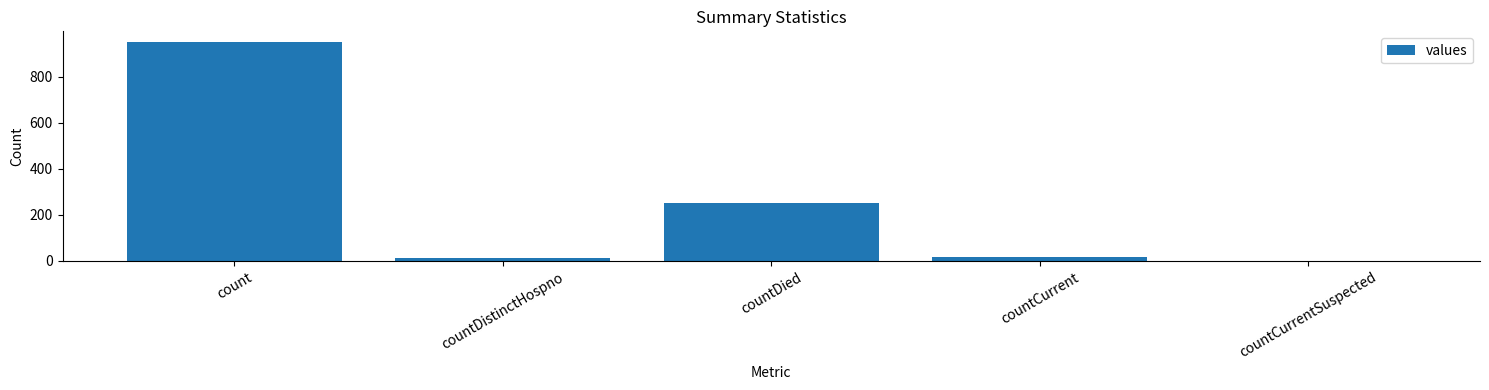

At which category does the chart reach its peak across all series?

count